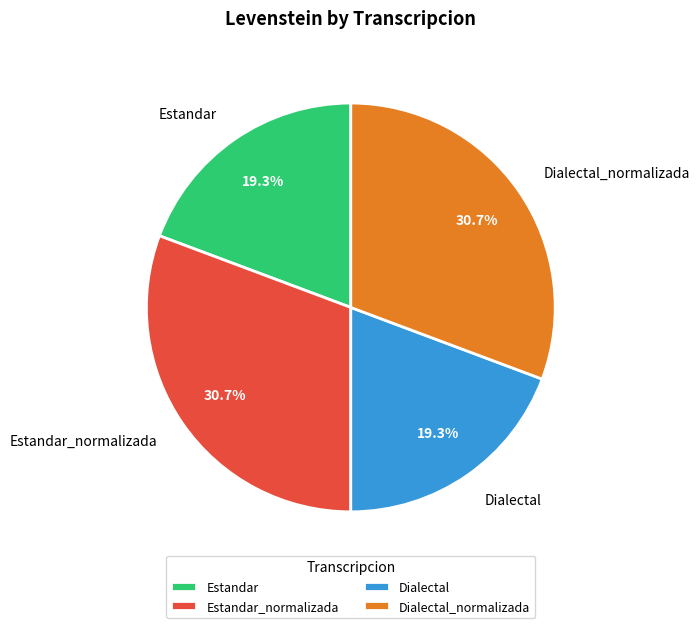

True or false: Estandar accounts for 19% of the total.

True